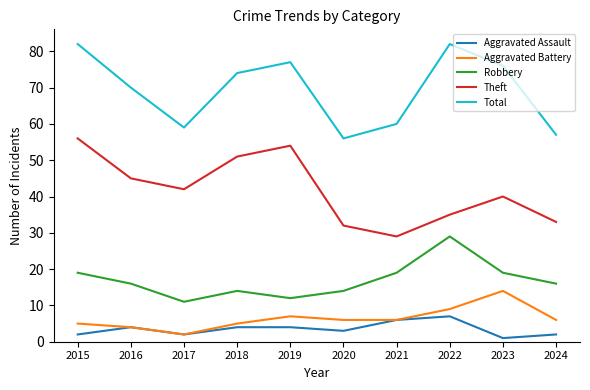

Reading right to left, list all the values displayed in this chart.

Aggravated Assault: 2024=2	2023=1	2022=7	2021=6	2020=3	2019=4	2018=4	2017=2	2016=4	2015=2
Aggravated Battery: 2024=6	2023=14	2022=9	2021=6	2020=6	2019=7	2018=5	2017=2	2016=4	2015=5
Robbery: 2024=16	2023=19	2022=29	2021=19	2020=14	2019=12	2018=14	2017=11	2016=16	2015=19
Theft: 2024=33	2023=40	2022=35	2021=29	2020=32	2019=54	2018=51	2017=42	2016=45	2015=56
Total: 2024=57	2023=76	2022=82	2021=60	2020=56	2019=77	2018=74	2017=59	2016=70	2015=82